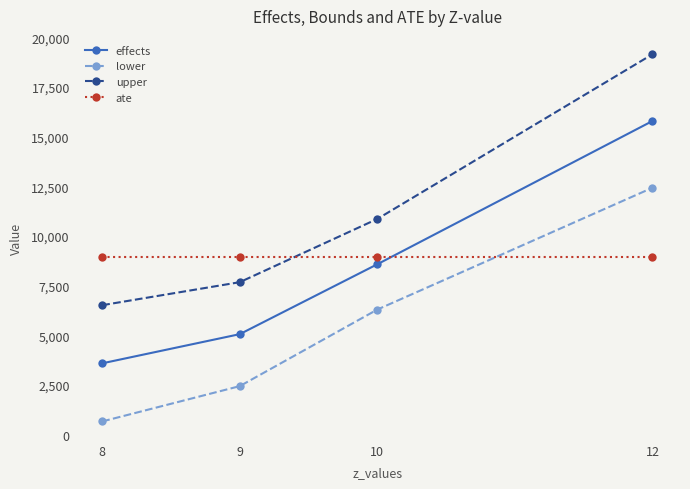

How many categories are shown in the chart?

4